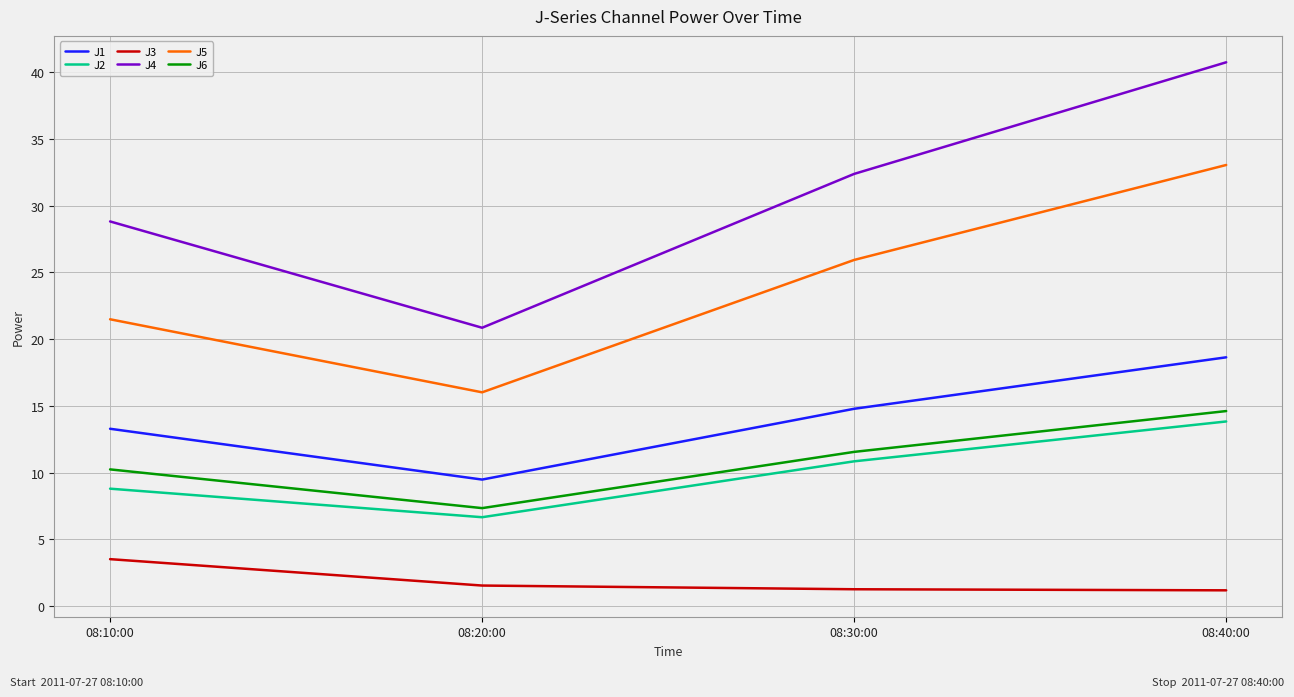

True or false: J6 and J2 cross at least once.

False